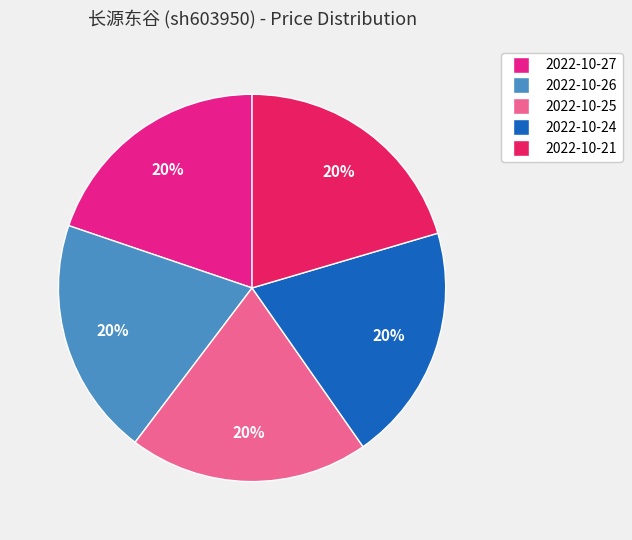

The 2022-10-26 slice represents 20% of the pie. True or false?

True